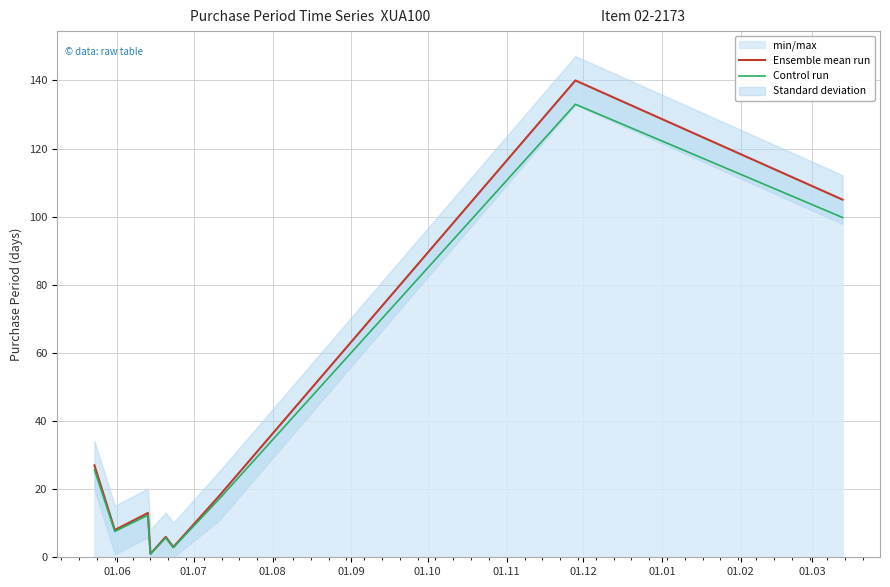

Is this an area chart (filled region under the line)?

No